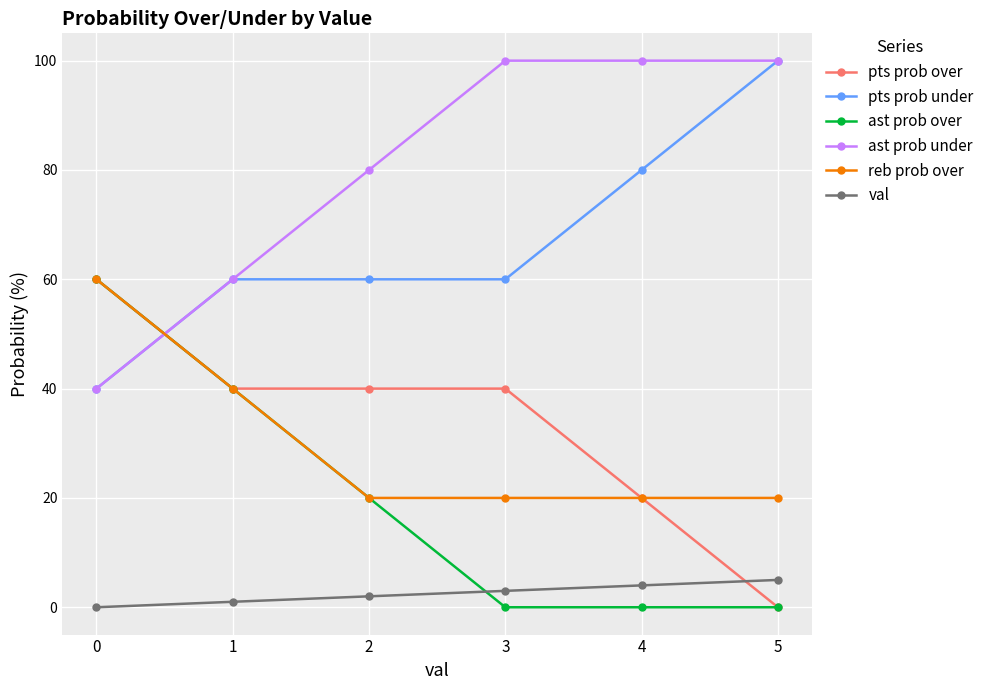

True or false: pts prob under has more than 1 points higher than both neighbors.

False